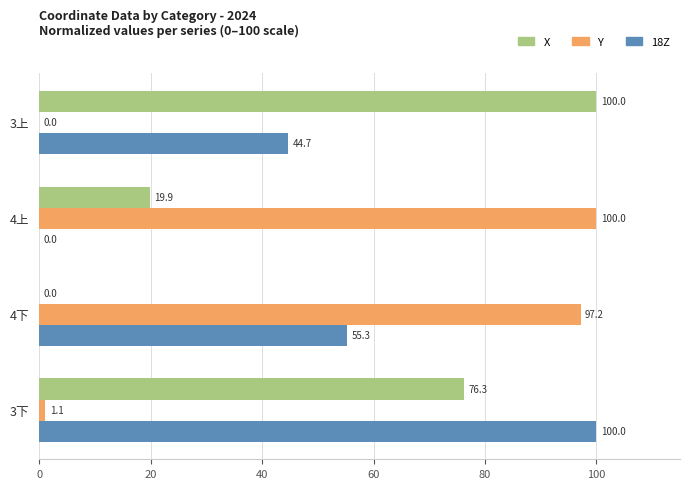

The value of 18Z at 4上 is 0.0. True or false?

True